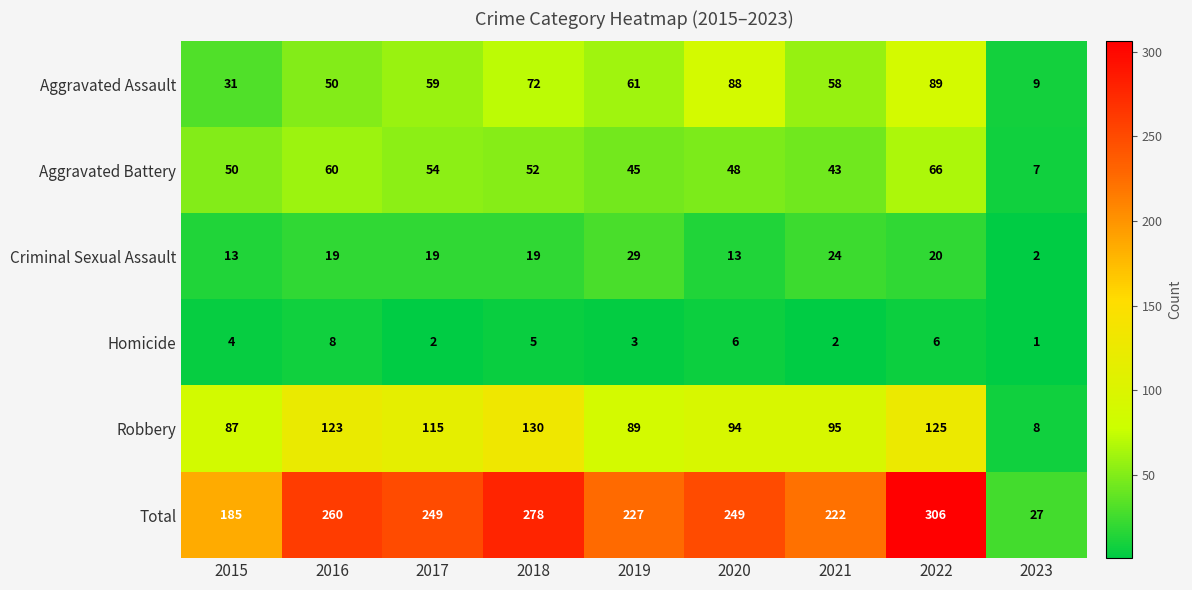

What is the total value across all series at 2018?

556